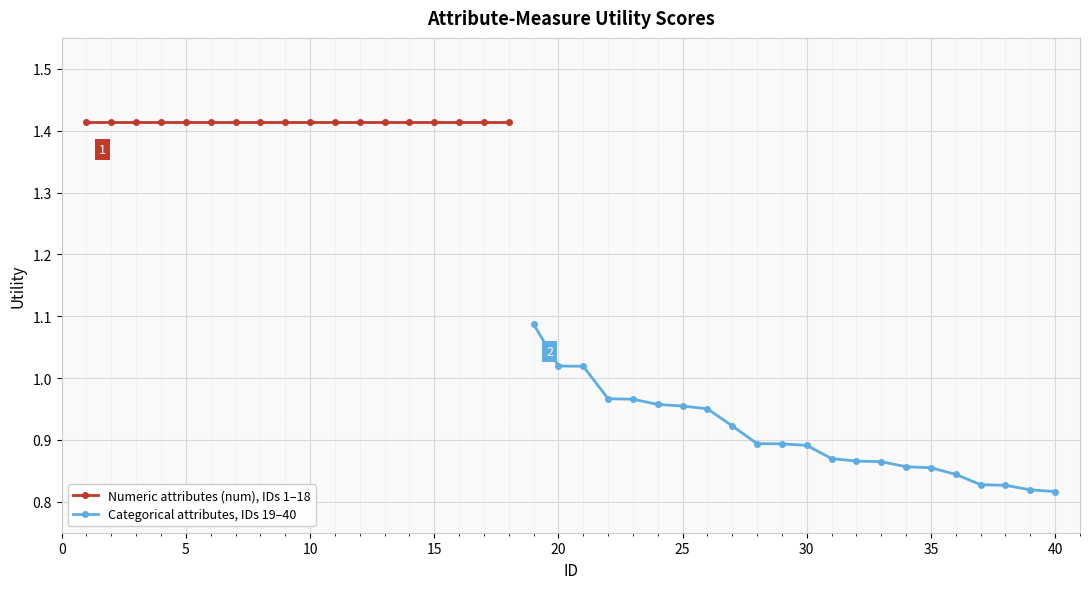

How many categories are shown in the chart?

40